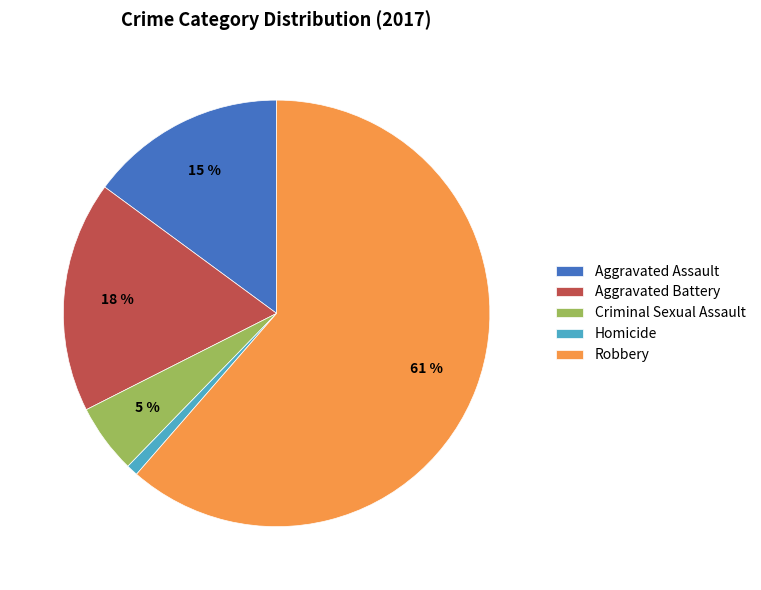

Is the sum of Aggravated Battery and Homicide greater than half?

No